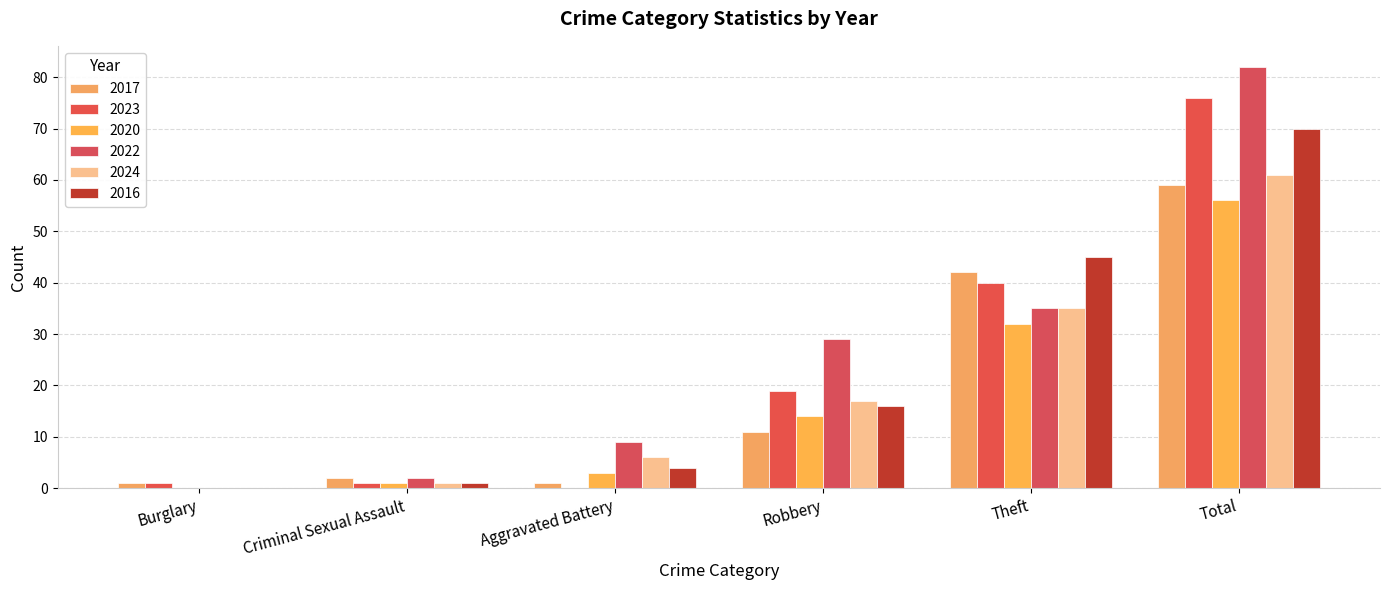

How many data points does each series have?

6